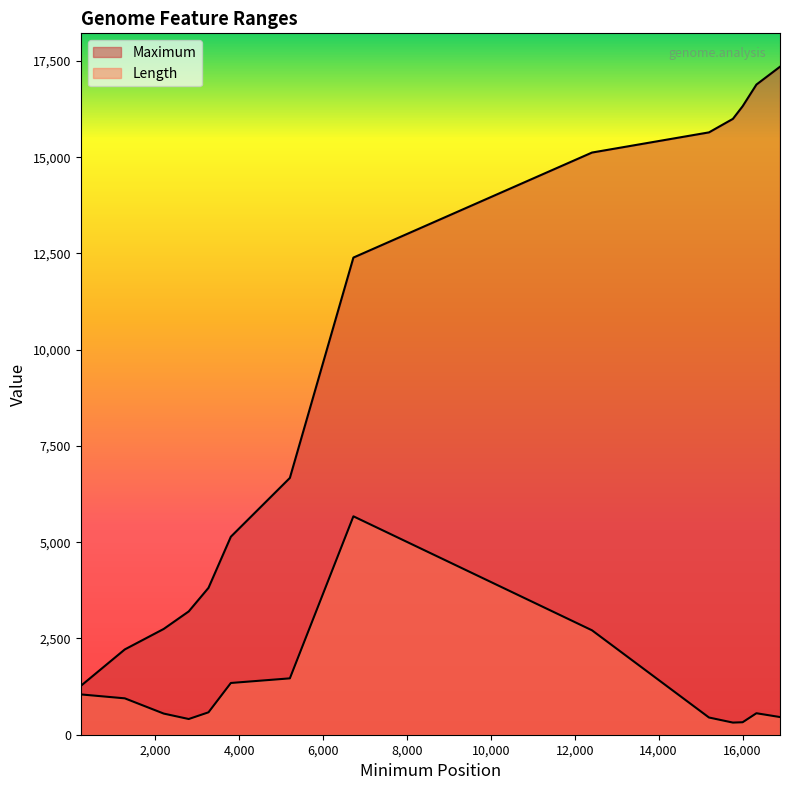

List the labels in order of Length value, largest first.

6722, 12411, 5207, 3800, 222, 1272, 3267, 16331, 2200, 16893, 15200, 2796, 16002, 15770